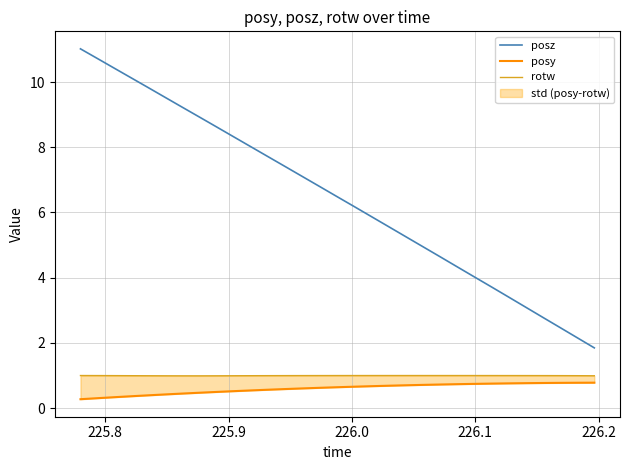

How many distinct data groups are displayed?

3